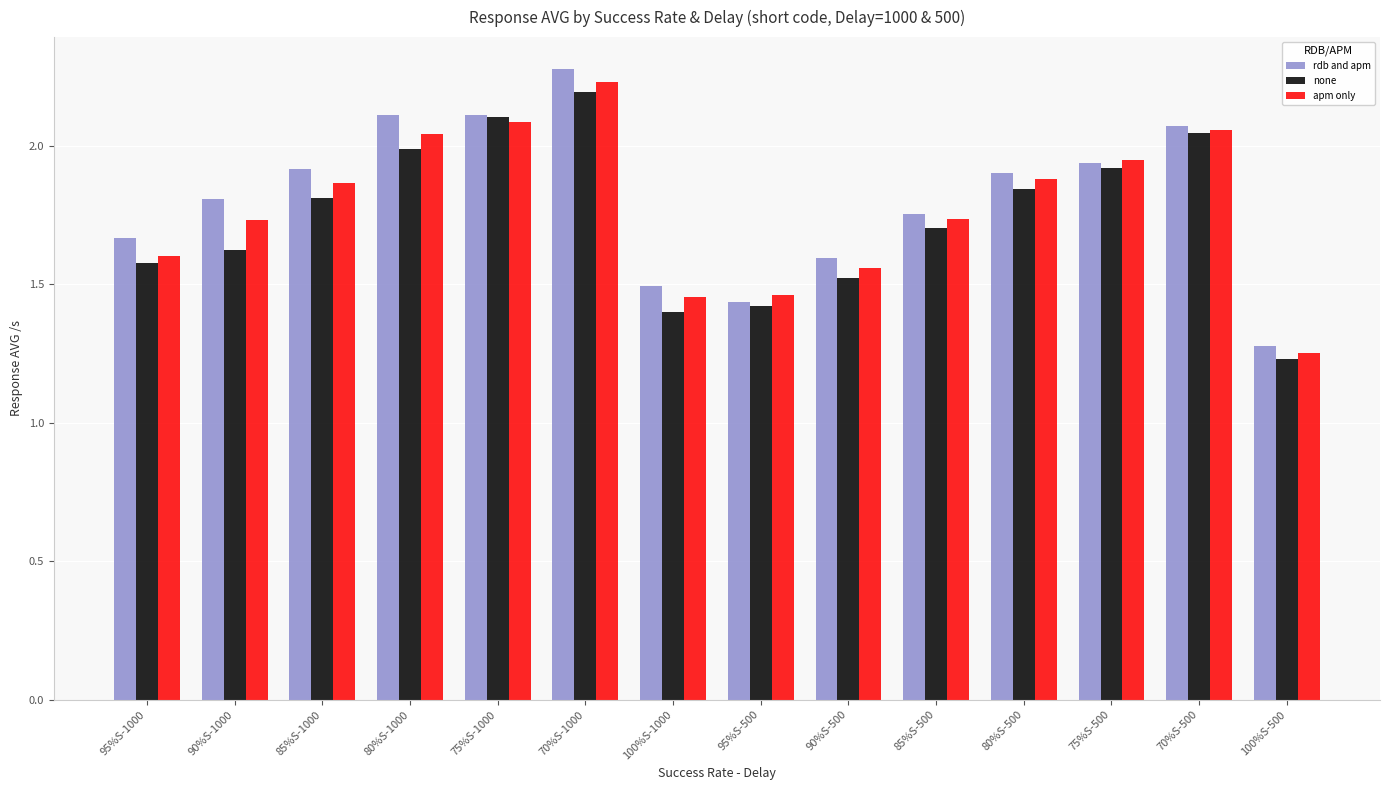

Where is none nearest to the value 1?

100%S-500